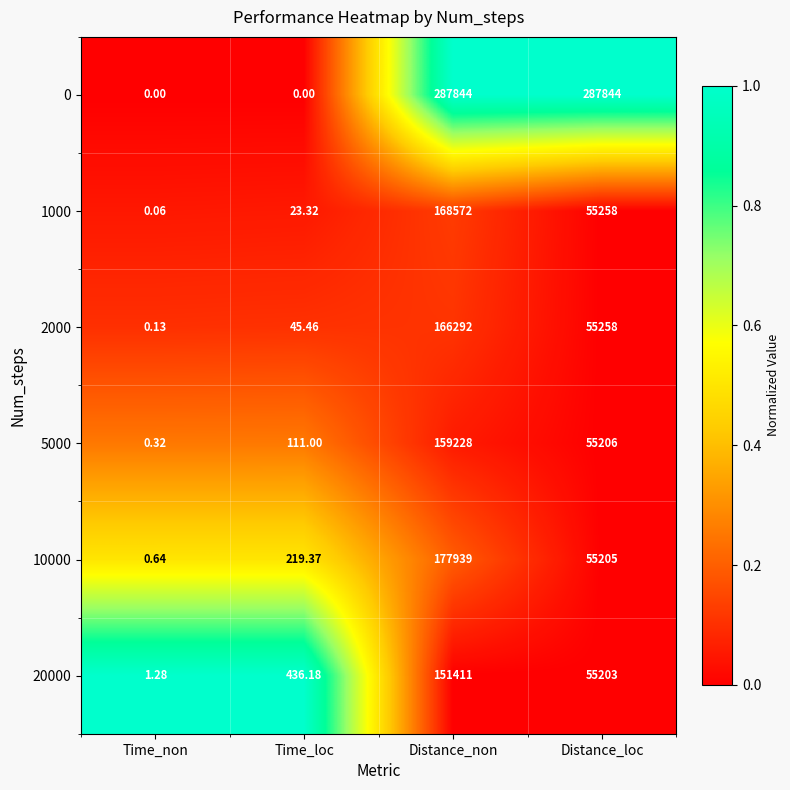

How many data points in 5000 are less than 55206?

2